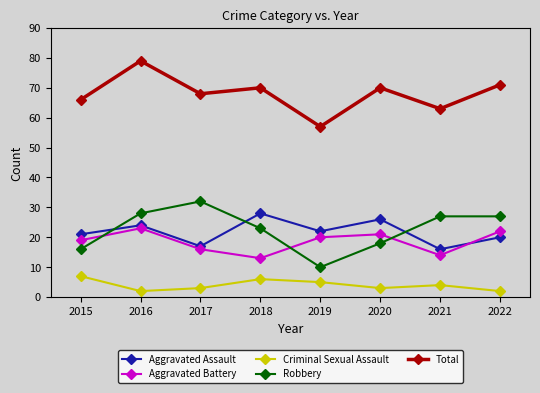

At which category does Aggravated Assault reach its first local peak?

2016